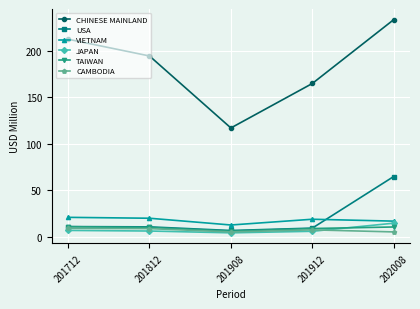

Is the value of JAPAN at 201712 greater than the value of CHINESE MAINLAND at 202008?

No